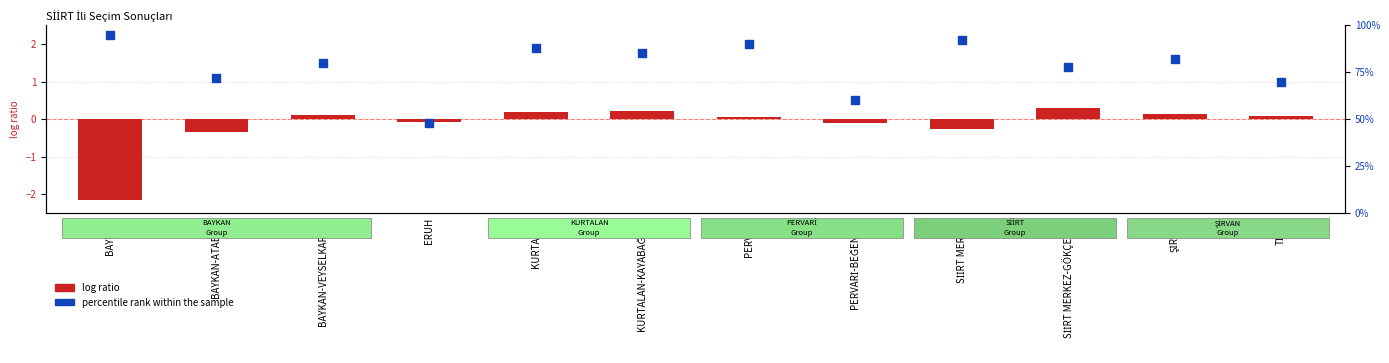

Which series has the widest spread of Y values?

percentile rank within the sample